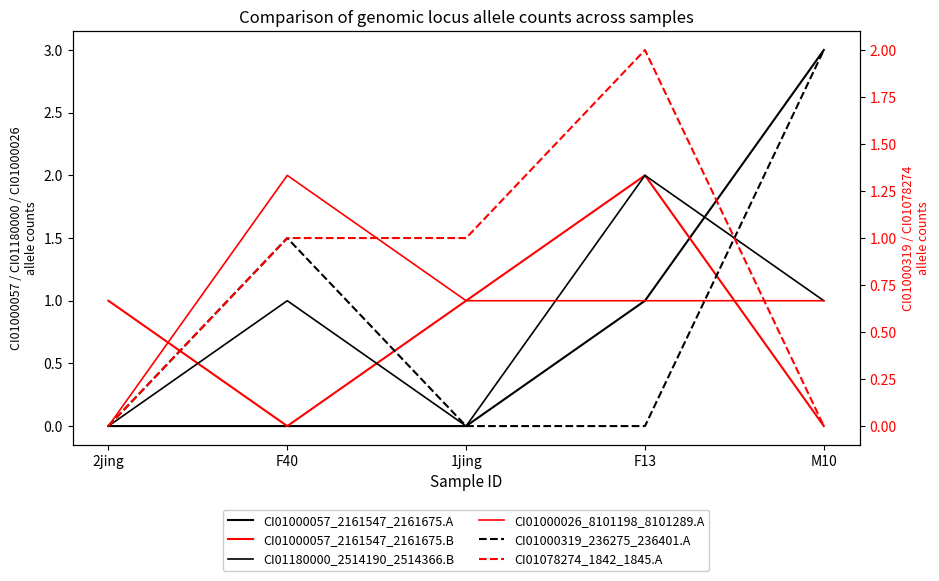

Does the chart display data point markers on the line(s)?

No